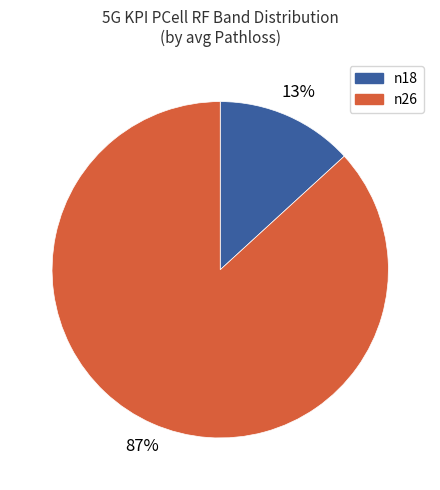

The n18 slice represents 4% of the pie. True or false?

False